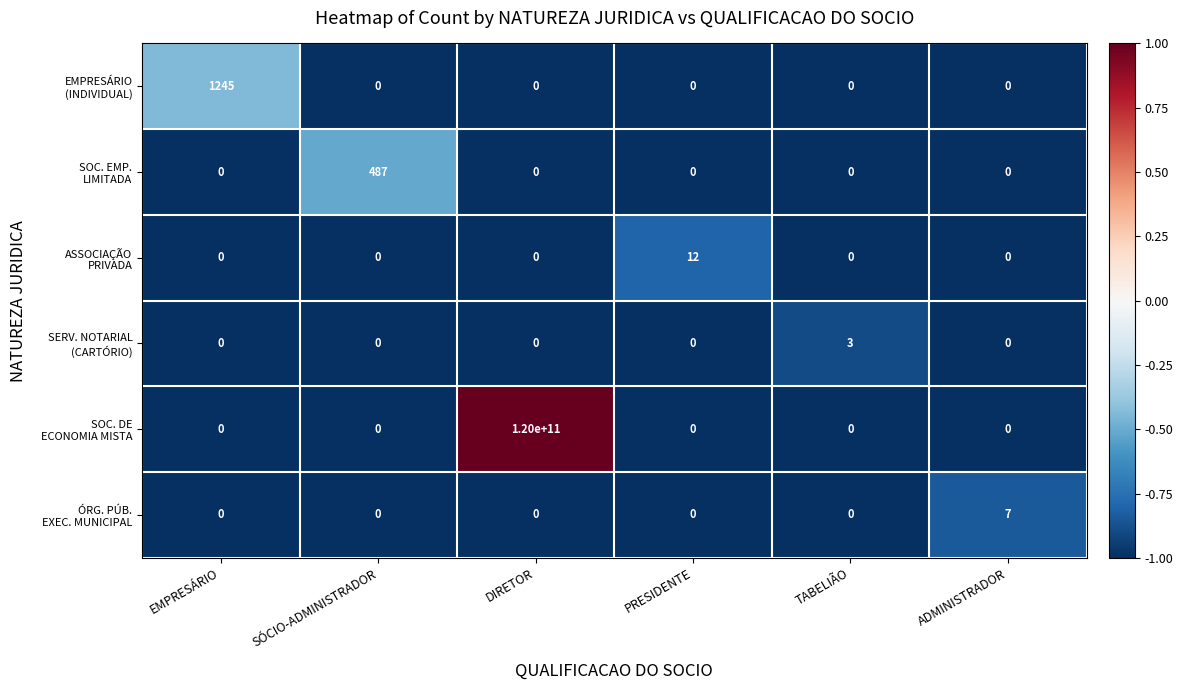

At which category is the sum across all series the highest?

DIRETOR